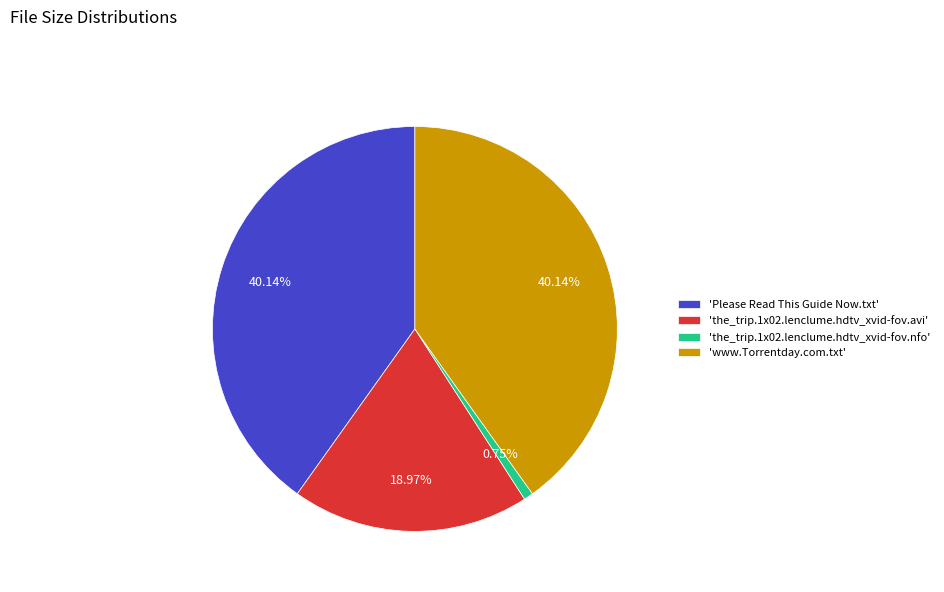

How many slices are in this pie chart?

4